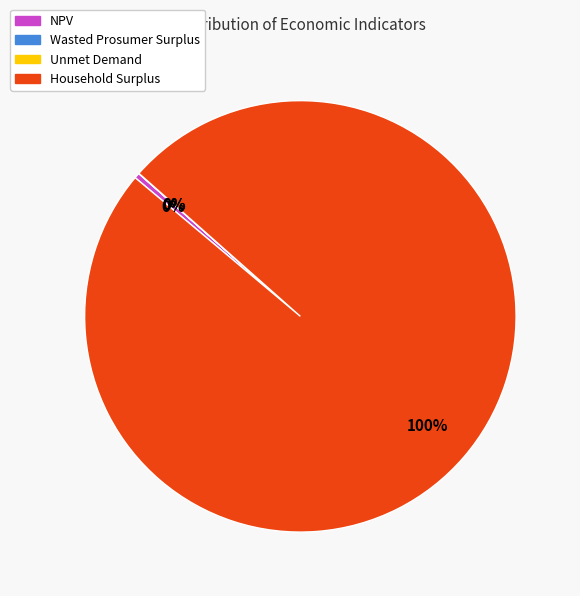

To the nearest percent, what is the difference between the largest and smallest slice percentages?

100%